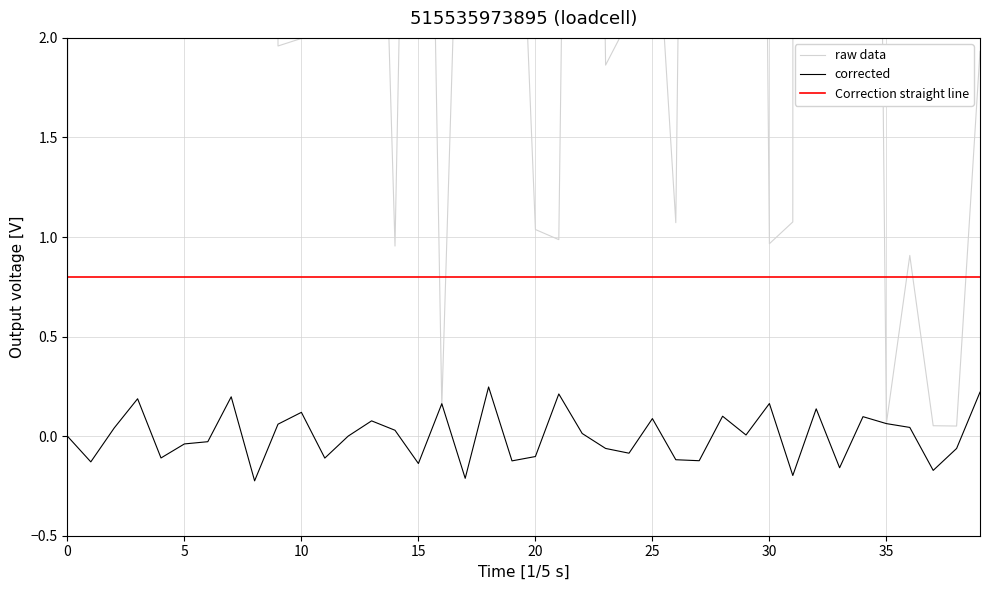

Which series has the widest spread of values?

raw data